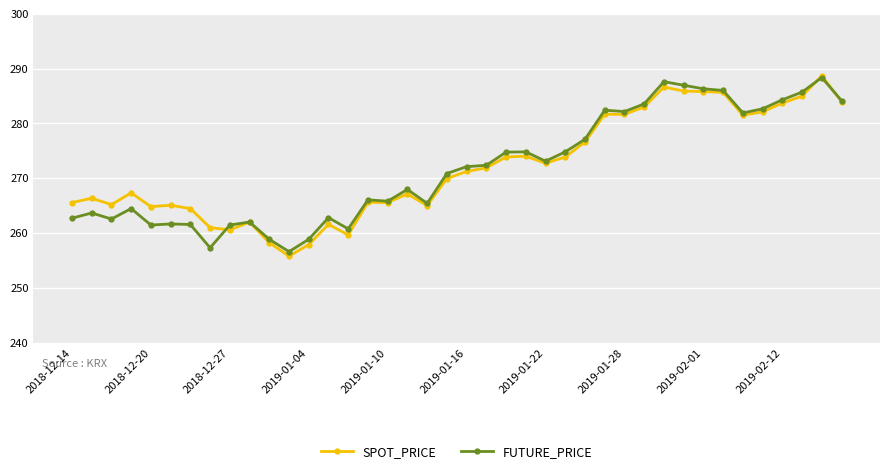

What is the minimum value for FUTURE_PRICE?

256.6